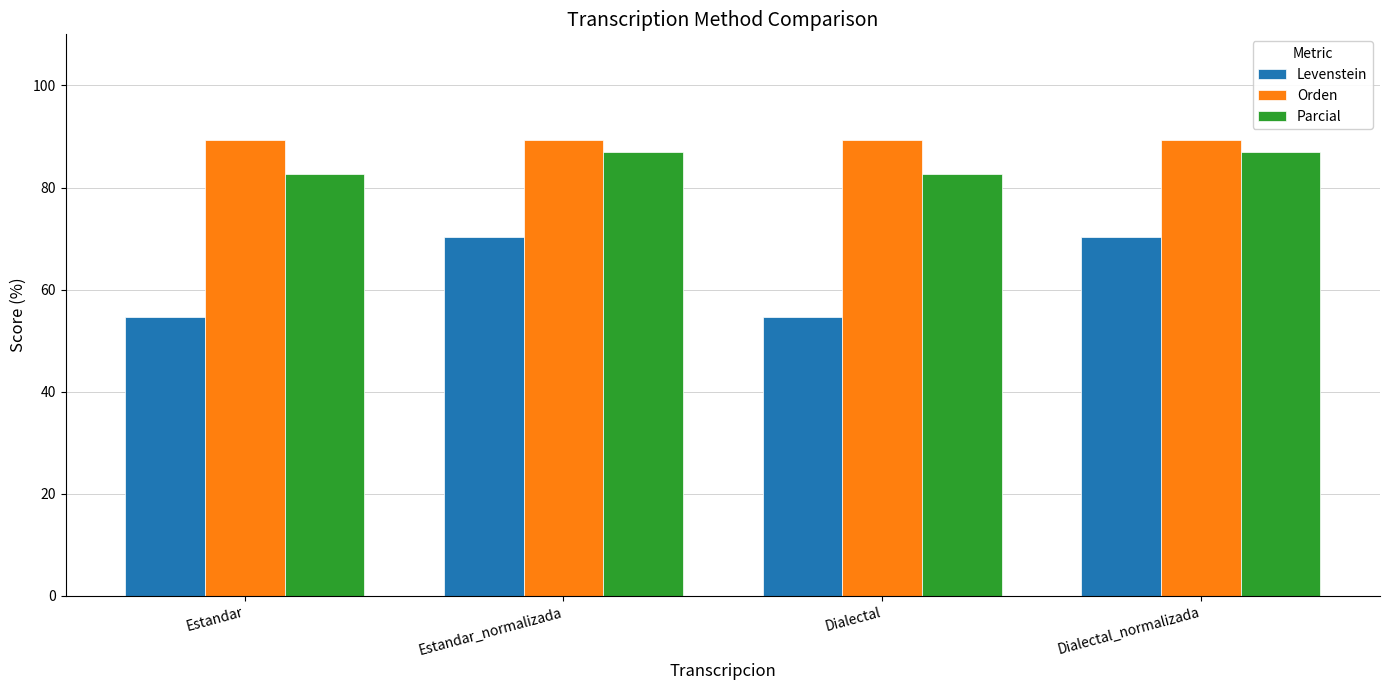

What is the minimum value shown in the chart?

54.5